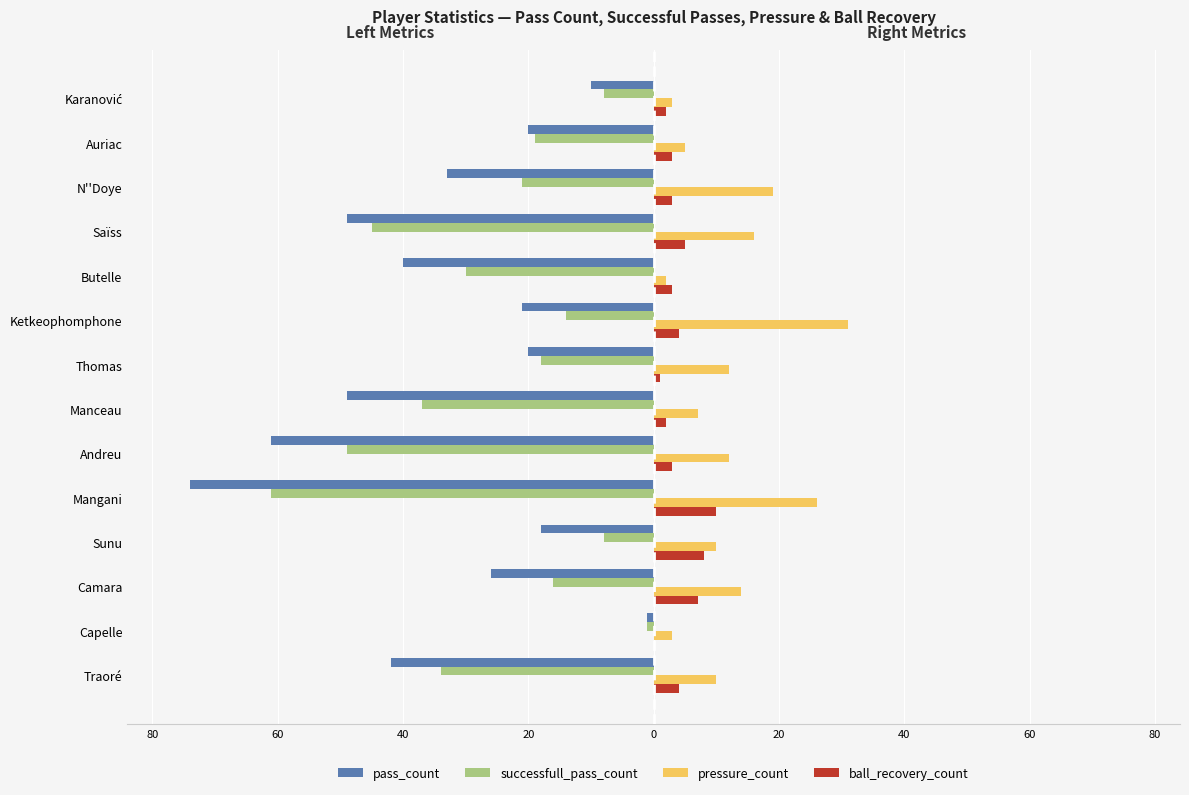

What are all the series names shown in the legend?

pass_count, successfull_pass_count, pressure_count, ball_recovery_count